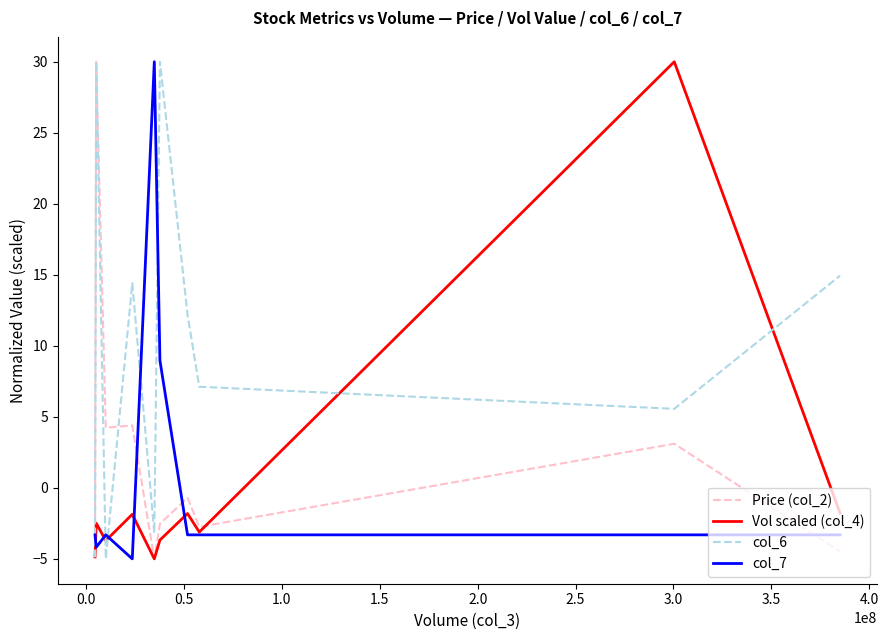

What is the smallest value displayed?

-5.0